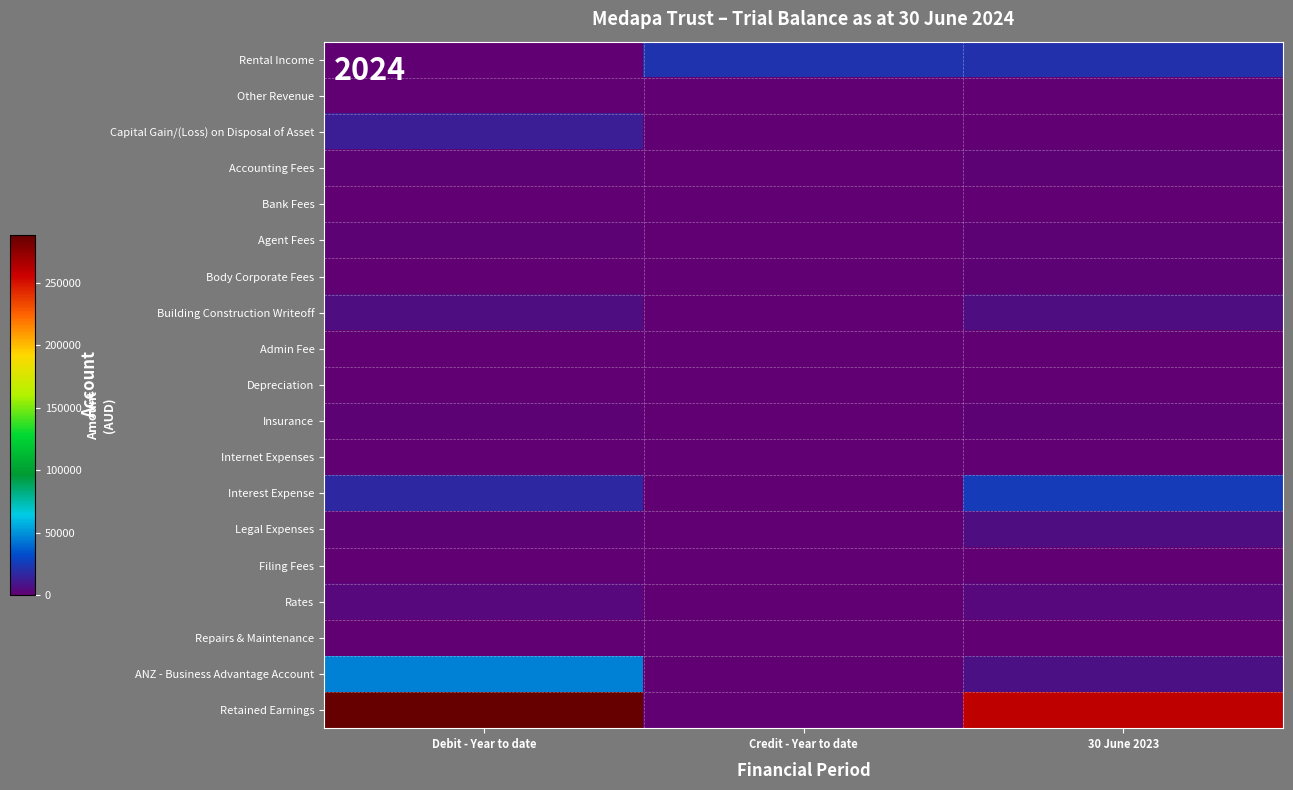

Reading left to right, what are all the values shown in this chart?

Rental Income: Debit - Year to date=0.0	Credit - Year to date=21972.6	30 June 2023=21060.3
Other Revenue: Debit - Year to date=0.0	Credit - Year to date=289.1	30 June 2023=147.7
Capital Gain/(Loss) on Disposal of Asset: Debit - Year to date=12785.0	Credit - Year to date=0.0	30 June 2023=0.0
Accounting Fees: Debit - Year to date=2145.0	Credit - Year to date=0.0	30 June 2023=2090.0
Bank Fees: Debit - Year to date=120.0	Credit - Year to date=0.0	30 June 2023=120.0
Agent Fees: Debit - Year to date=1933.6	Credit - Year to date=0.0	30 June 2023=1853.3
Body Corporate Fees: Debit - Year to date=715.0	Credit - Year to date=0.0	30 June 2023=1296.6
Building Construction Writeoff: Debit - Year to date=6115.9	Credit - Year to date=0.0	30 June 2023=6323.8
Admin Fee: Debit - Year to date=115.5	Credit - Year to date=0.0	30 June 2023=134.2
Depreciation: Debit - Year to date=272.0	Credit - Year to date=0.0	30 June 2023=359.0
Insurance: Debit - Year to date=1275.0	Credit - Year to date=0.0	30 June 2023=1645.4
Internet Expenses: Debit - Year to date=0.0	Credit - Year to date=0.0	30 June 2023=280.0
Interest Expense: Debit - Year to date=17146.3	Credit - Year to date=0.0	30 June 2023=25277.8
Legal Expenses: Debit - Year to date=1511.8	Credit - Year to date=0.0	30 June 2023=5782.3
Filing Fees: Debit - Year to date=310.0	Credit - Year to date=0.0	30 June 2023=290.0
Rates: Debit - Year to date=4218.9	Credit - Year to date=0.0	30 June 2023=3556.5
Repairs & Maintenance: Debit - Year to date=335.0	Credit - Year to date=0.0	30 June 2023=693.0
ANZ - Business Advantage Account: Debit - Year to date=46093.8	Credit - Year to date=0.0	30 June 2023=7766.8
Retained Earnings: Debit - Year to date=288069.5	Credit - Year to date=0.0	30 June 2023=259575.6